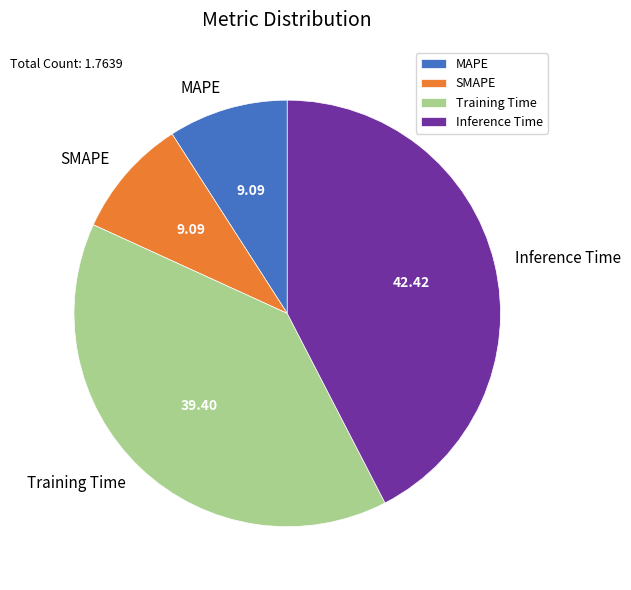

Do Training Time and Inference Time together represent more than half of the pie?

Yes